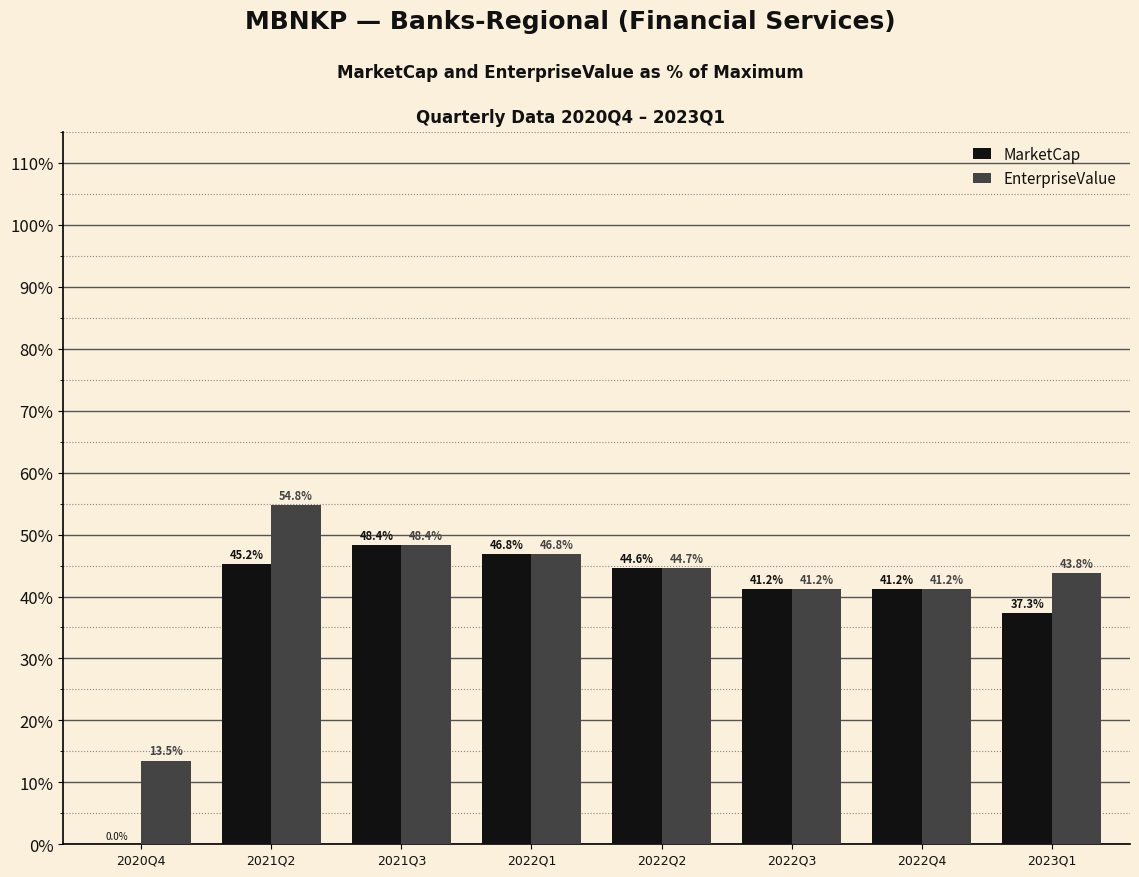

What is the sum of the MarketCap values at 2022Q3 and 2022Q2?

85.9